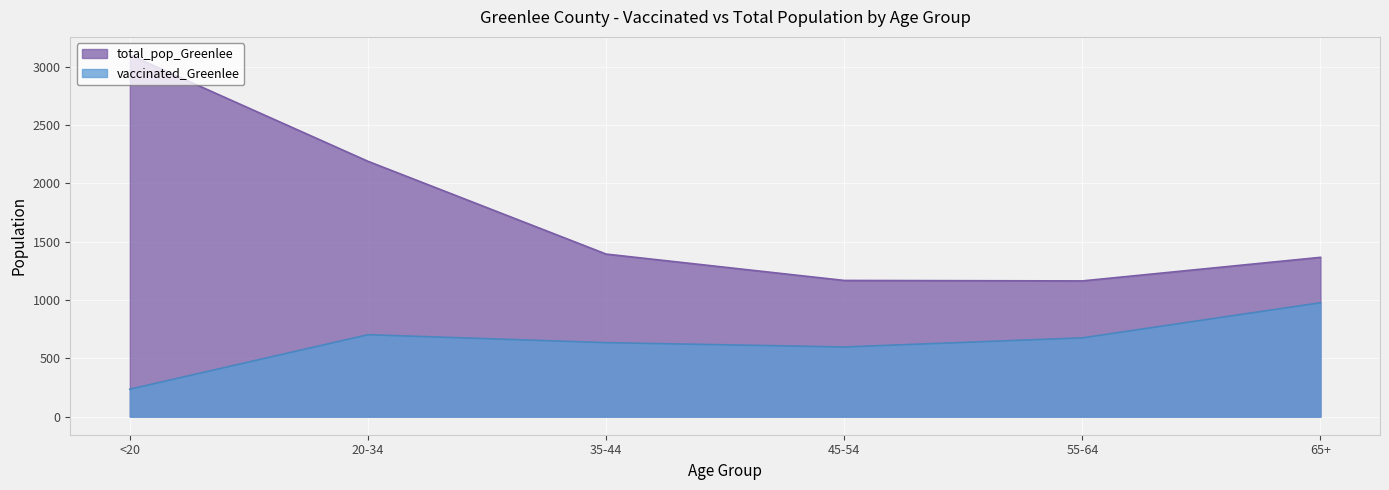

Where does the vaccinated_Greenlee series first go above 675?

20-34